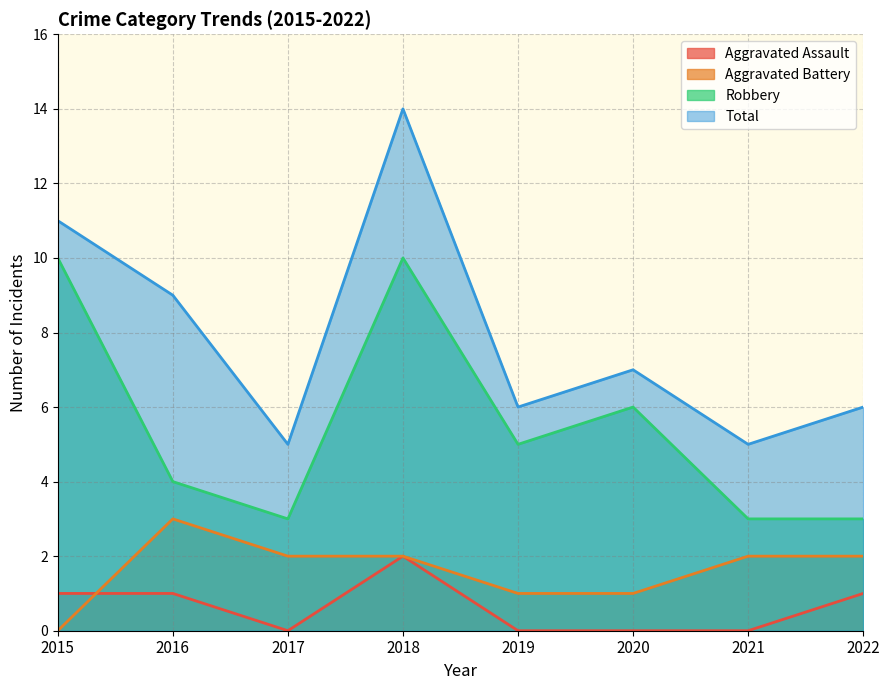

List the series in order of their peak value, highest first.

Total, Robbery, Aggravated Battery, Aggravated Assault